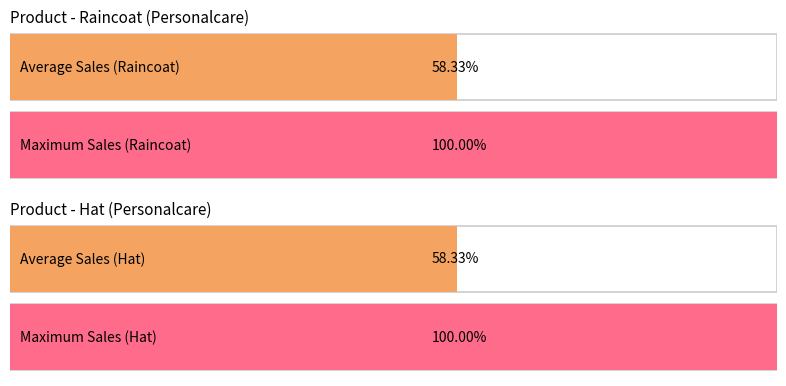

Is the value of Raincoat at 2018-01-01 greater than the value of Hat at 2018-01-01?

No